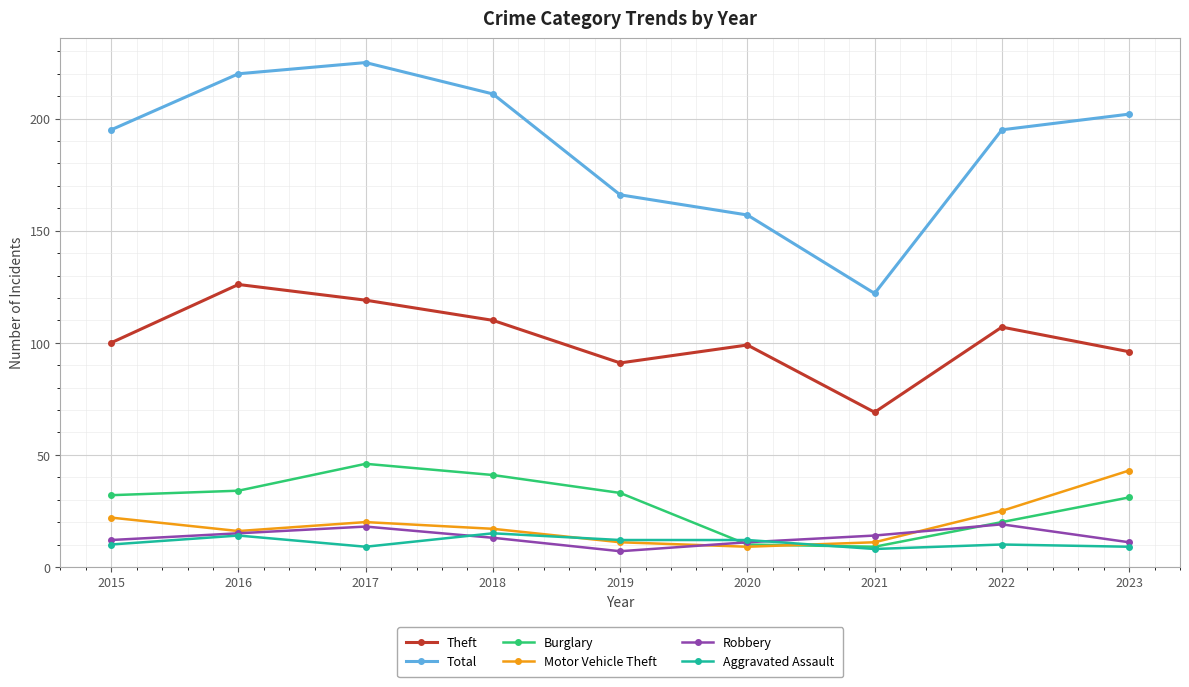

What is the minimum value shown in the chart?

7